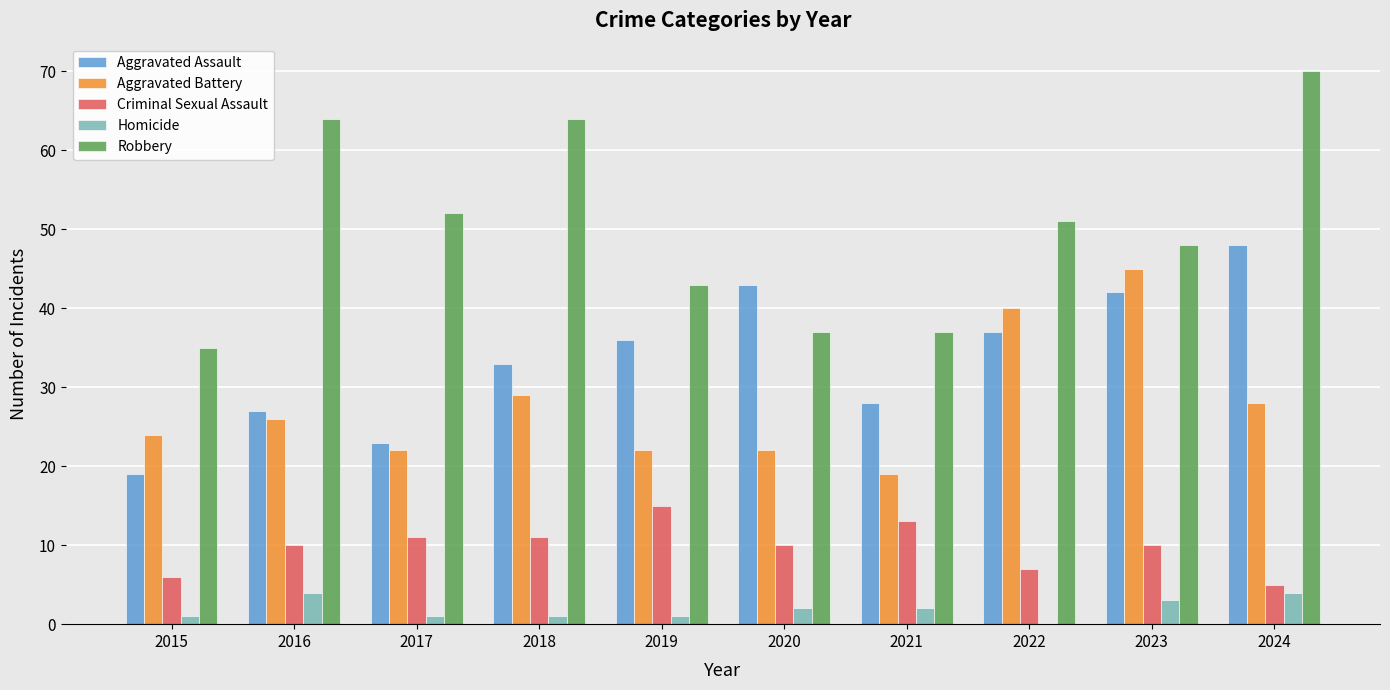

Which series has the largest total across all categories?

Robbery